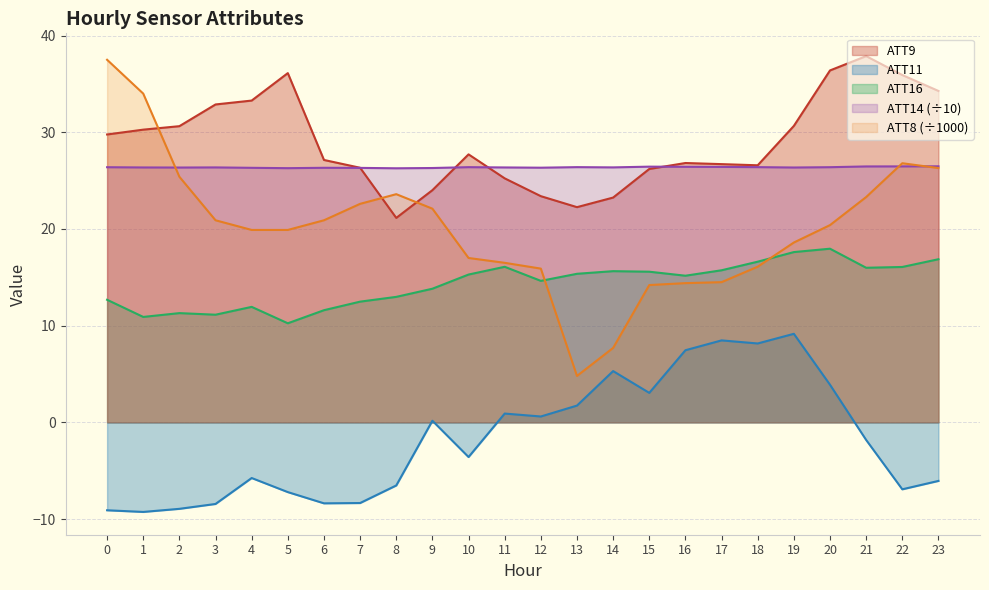

Reading right to left, list all the values displayed in this chart.

ATT8: 26.3	26.8	23.3	20.4	18.6	16.1	14.5	14.4	14.2	7.7	4.8	15.9	16.5	17.0	22.1	23.6	22.6	20.9	19.9	19.9	20.9	25.4	34.0	37.5
ATT9: 34.3	35.9	37.9	36.4	30.7	26.6	26.7	26.8	26.2	23.2	22.3	23.4	25.2	27.7	24.0	21.1	26.3	27.1	36.1	33.3	32.9	30.6	30.3	29.8
ATT11: -6.1	-6.9	-1.8	3.9	9.2	8.2	8.5	7.5	3.0	5.3	1.7	0.6	0.9	-3.6	0.2	-6.5	-8.3	-8.4	-7.2	-5.8	-8.4	-8.9	-9.3	-9.1
ATT14: 26.5	26.5	26.5	26.4	26.4	26.4	26.4	26.4	26.4	26.4	26.4	26.3	26.4	26.4	26.3	26.3	26.3	26.3	26.3	26.3	26.4	26.4	26.4	26.4
ATT16: 16.9	16.1	16.0	18.0	17.6	16.6	15.7	15.2	15.6	15.6	15.4	14.6	16.1	15.3	13.8	13.0	12.5	11.6	10.2	11.9	11.1	11.3	10.9	12.7